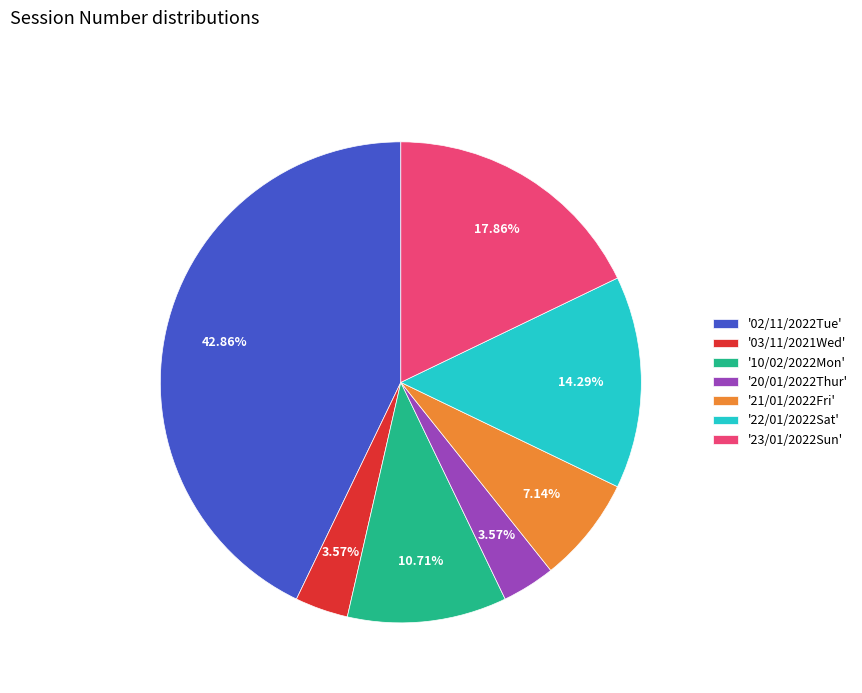

Is the sum of '10/02/2022Mon' and '21/01/2022Fri' greater than half?

No